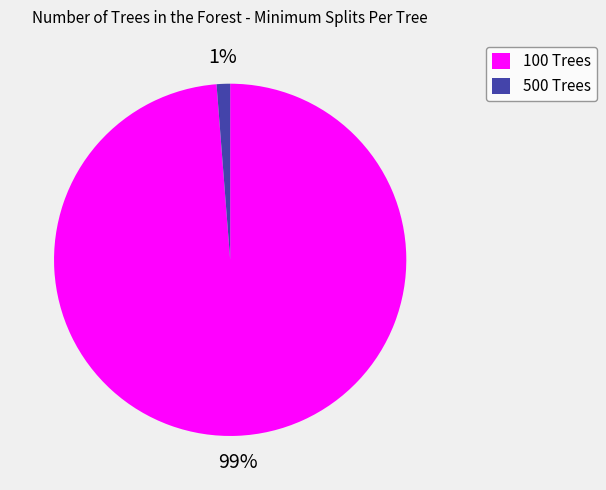

The 500 slice represents 11% of the pie. True or false?

False